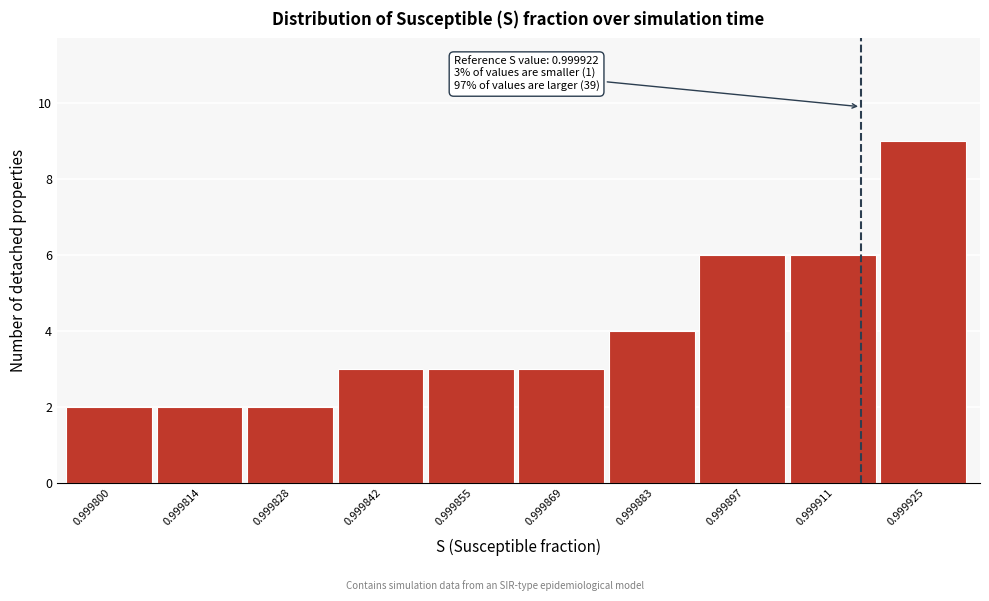

Reading right to left, list all the values displayed in this chart.

9	6	6	4	3	3	3	2	2	2